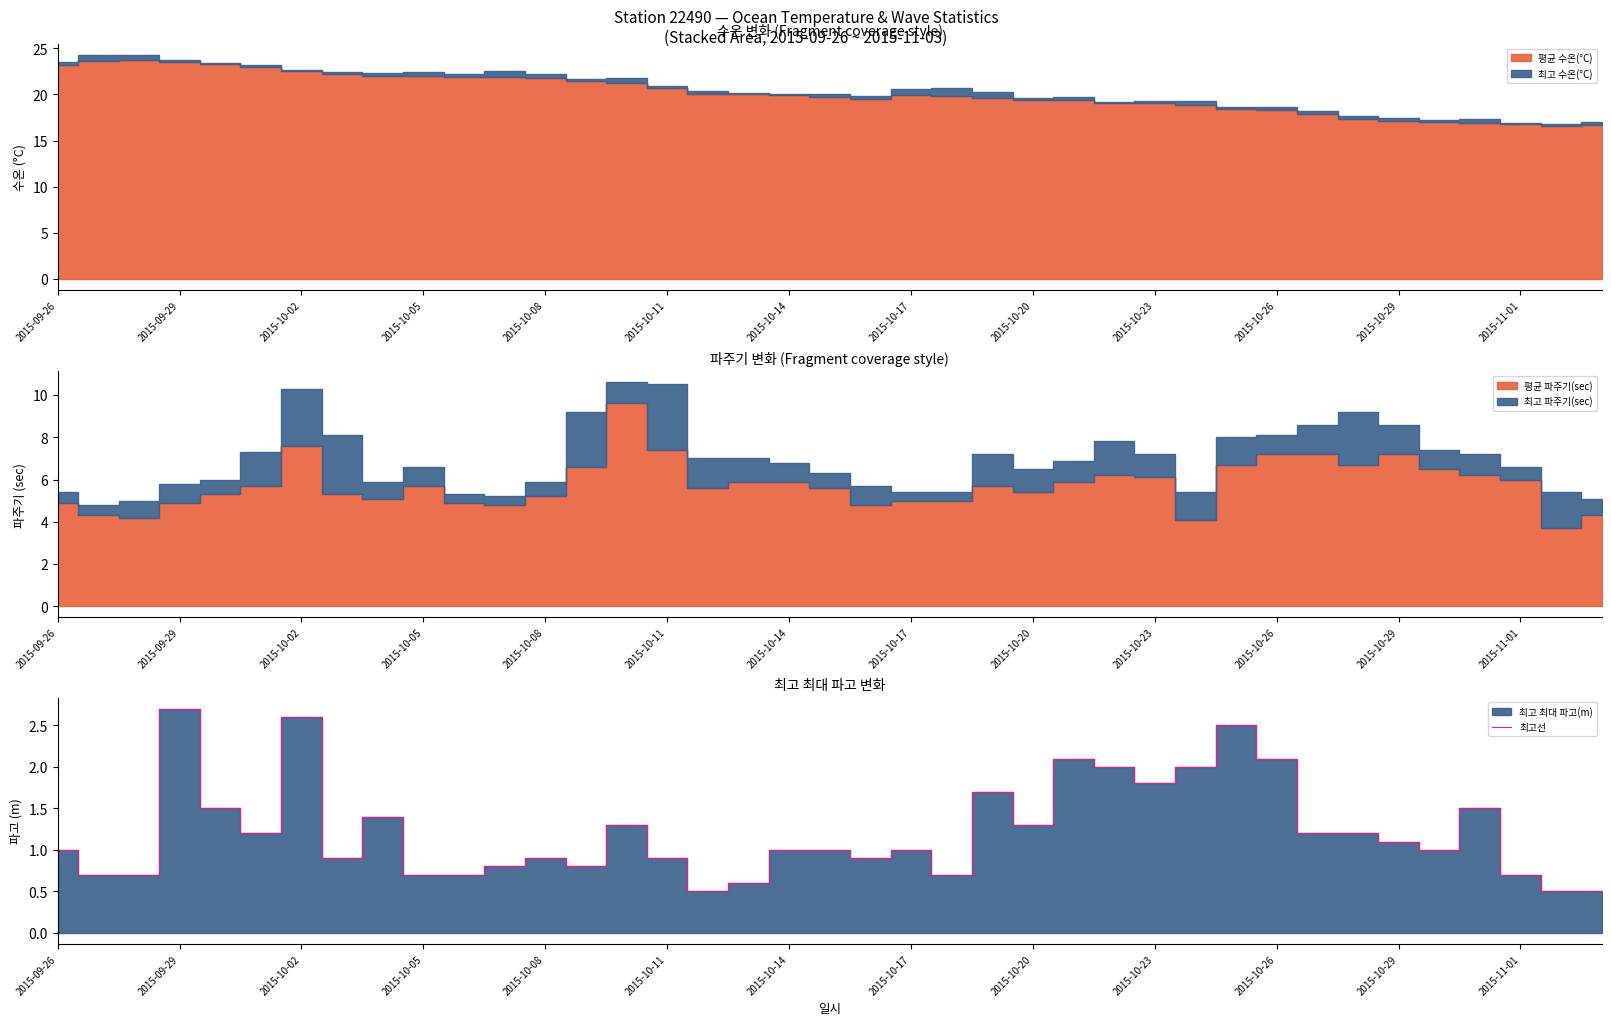

Does the chart have visible grid lines?

No